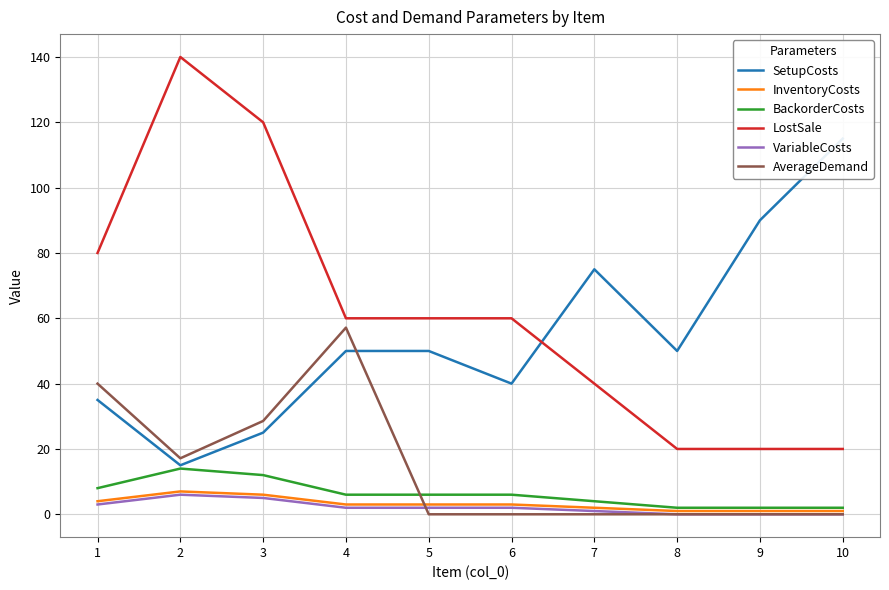

Which category has the highest value across all series?

2